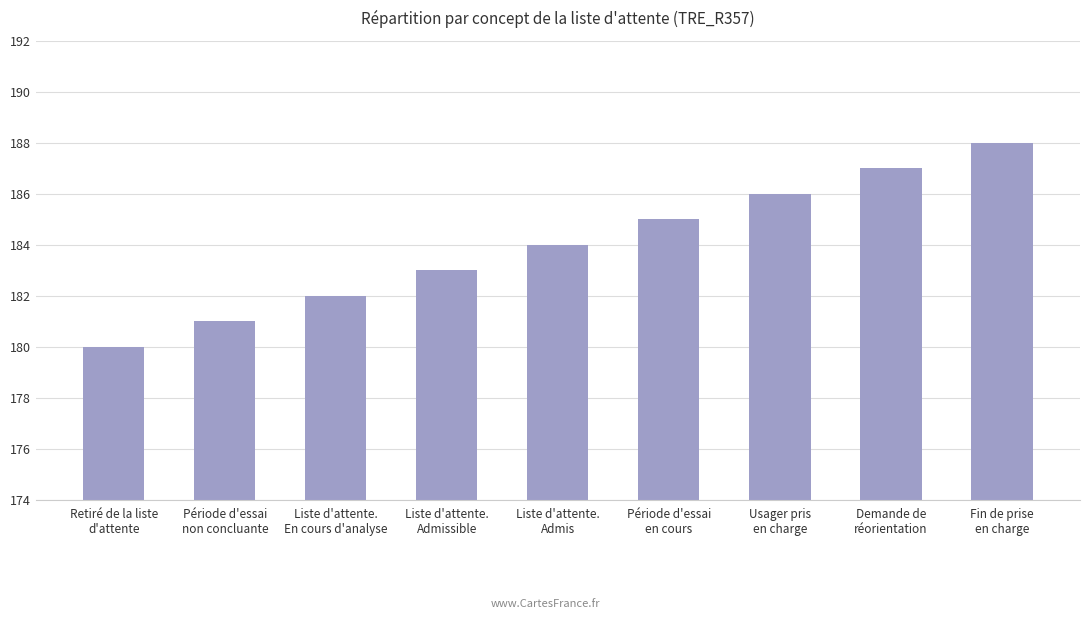

Which label corresponds to the smallest value in the chart?

Retiré de la liste
d'attente